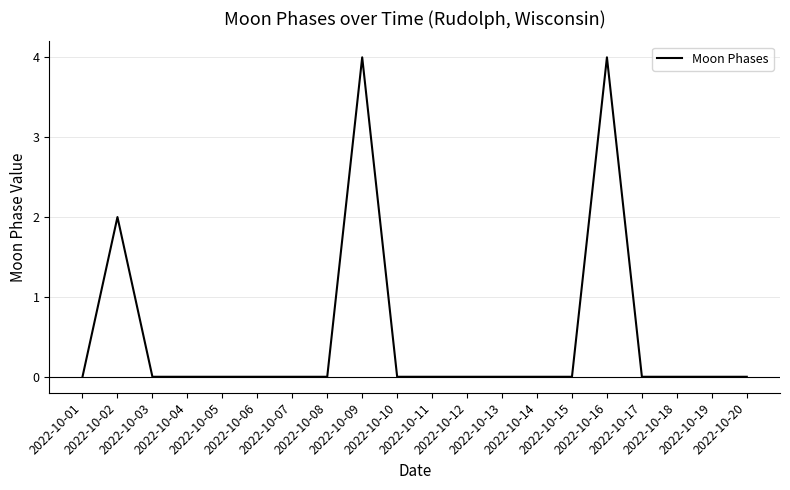

Reading right to left, what are all the values shown in this chart?

0	0	0	0	4	0	0	0	0	0	0	4	0	0	0	0	0	0	2	0